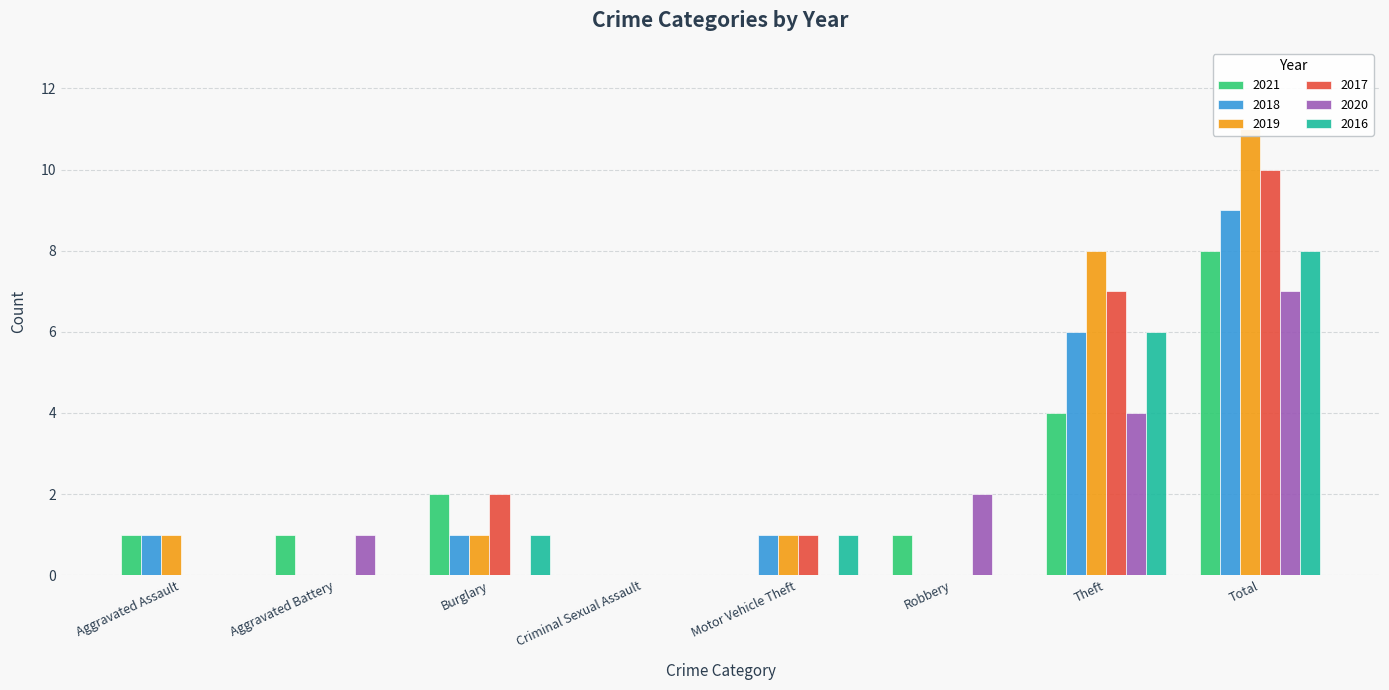

Which category has the highest value across all series?

Total